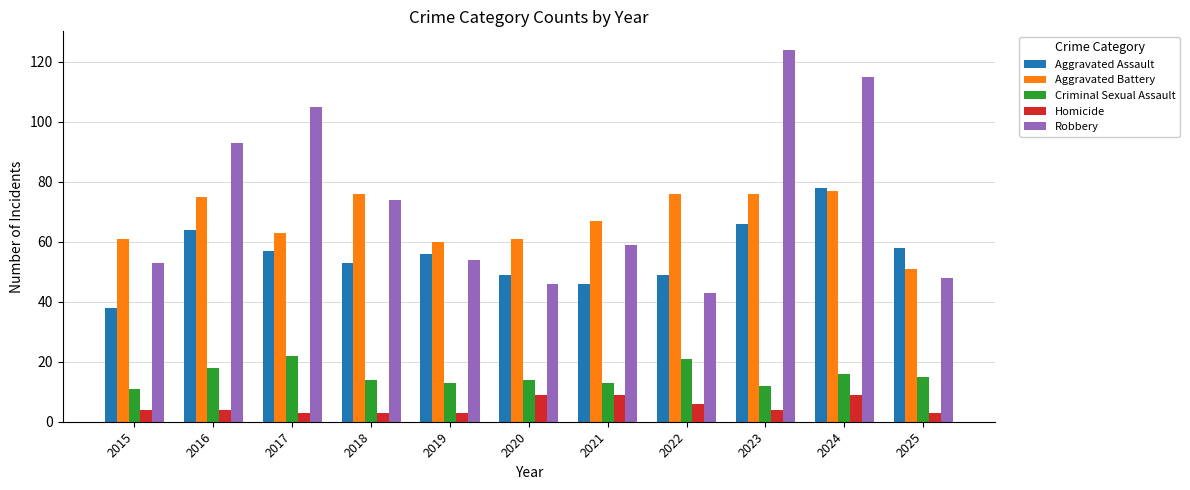

Are the bars grouped side by side (vs. stacked)?

Yes